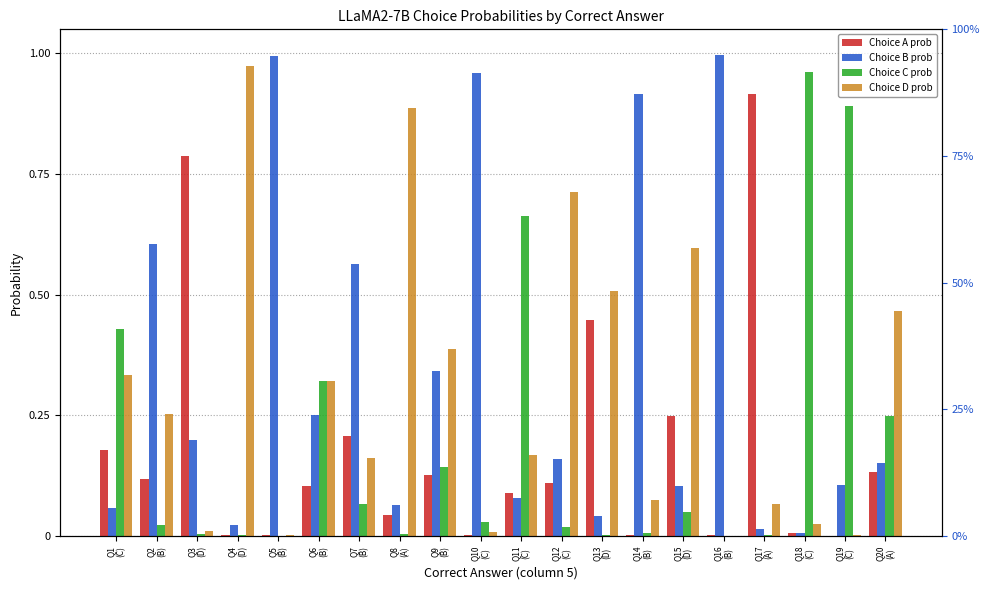

At how many categories does at least one series exceed 0?

20